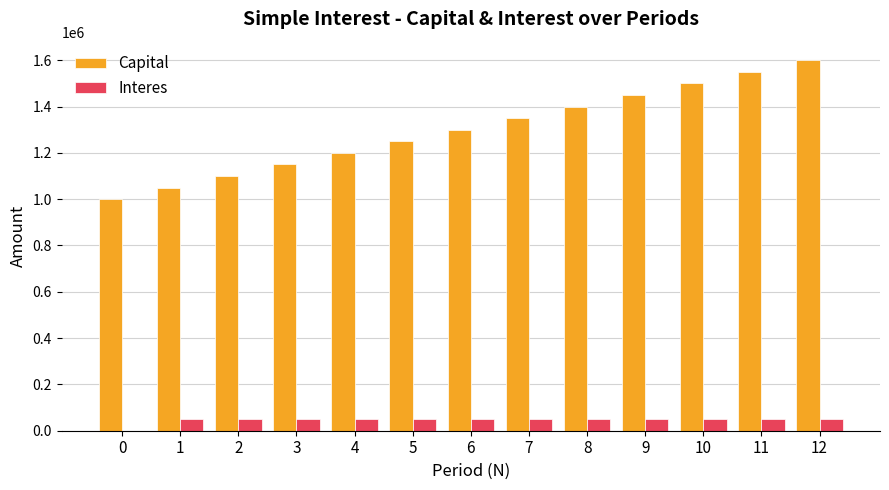

Reading right to left, extract all data points from this chart.

Capital: 1600000	1550000	1500000	1450000	1400000	1350000	1300000	1250000	1200000	1150000	1100000	1050000	1000000
Interes: 50000	50000	50000	50000	50000	50000	50000	50000	50000	50000	50000	50000	0